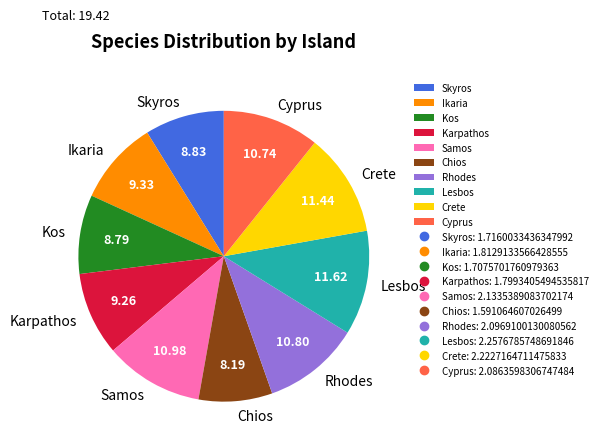

Does Skyros account for over 50% of the chart?

No